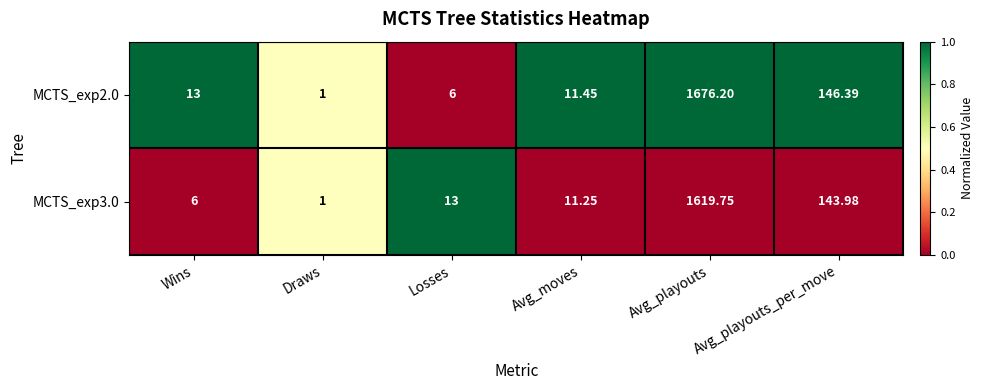

At which category does the chart reach its minimum across all series?

Draws